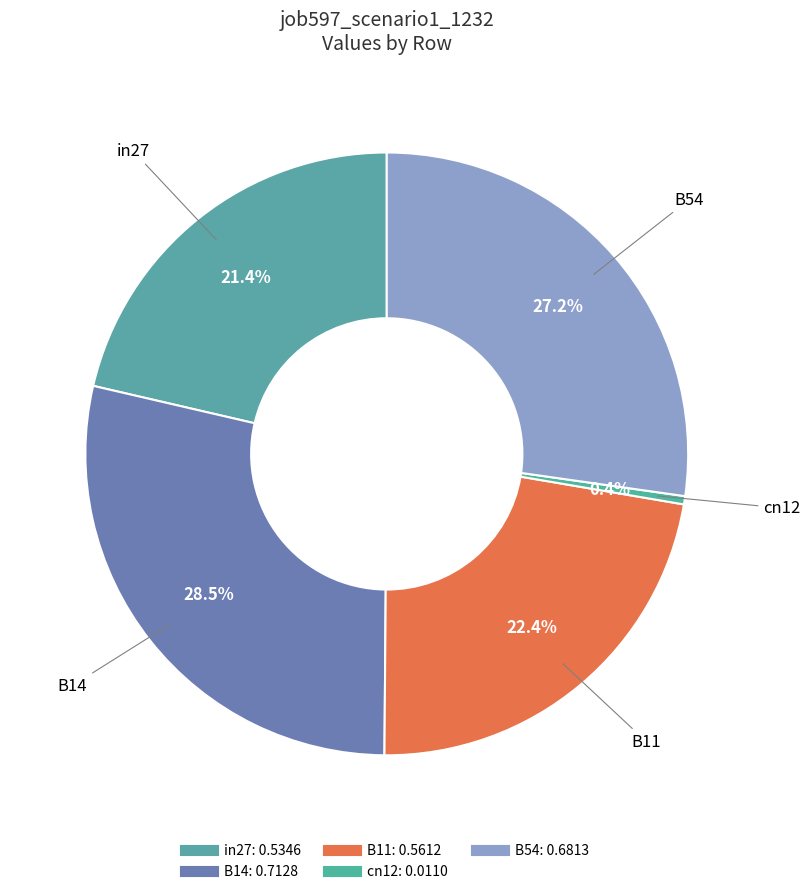

The cn12 slice represents 0% of the pie. True or false?

True